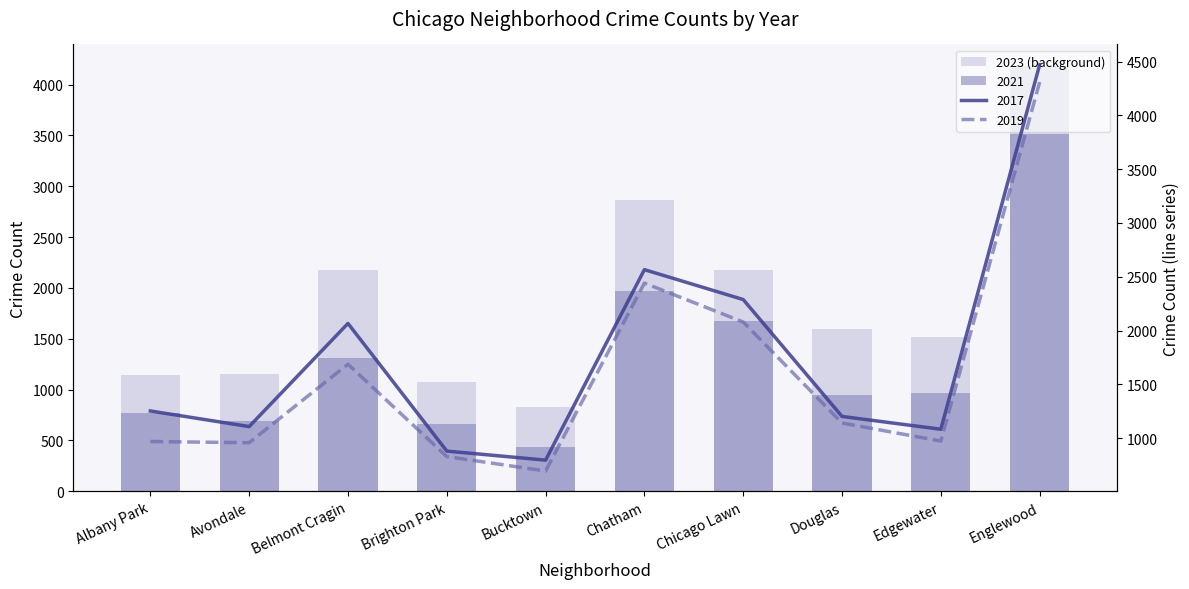

The value at Albany Park is 652. True or false?

False